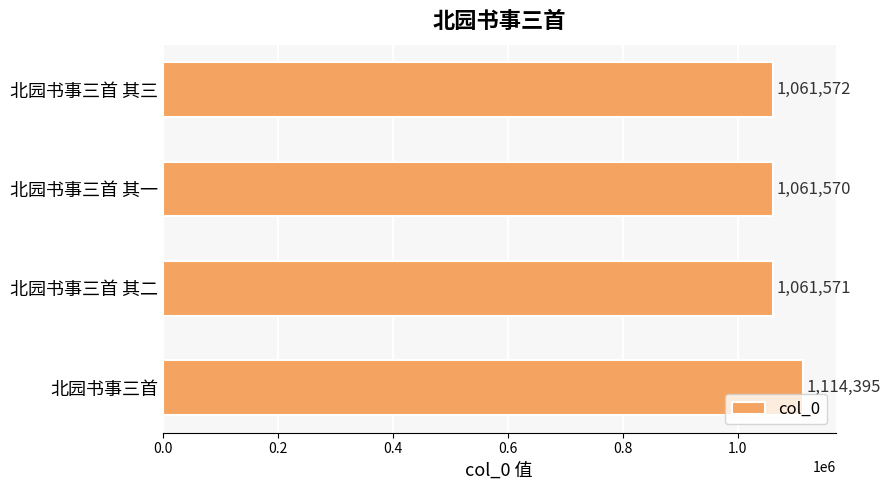

The chart shows a value of 514373 at 北园书事三首. True or false?

False